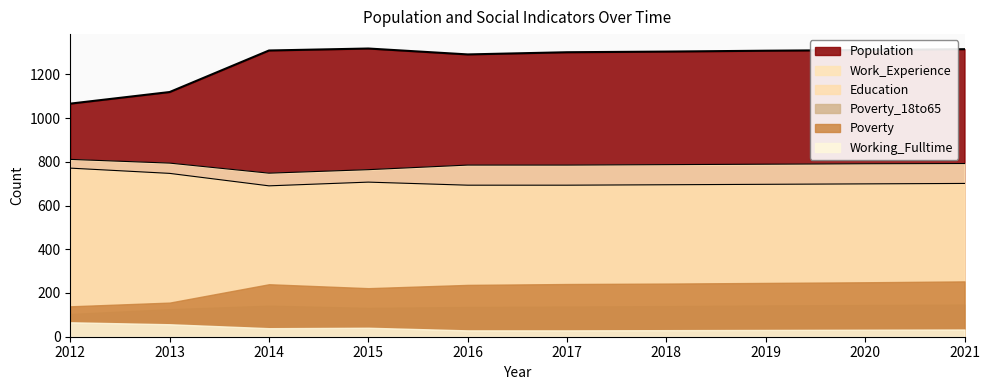

What is the average value of the Work_Experience series?

785